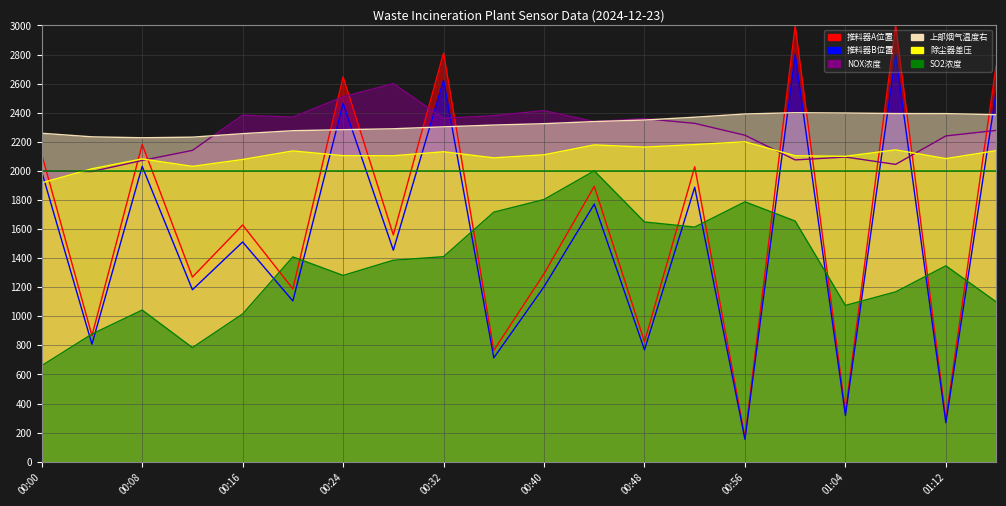

Rank the series at 00:00 from lowest to highest value.

SO2浓度, 除尘器差压, 推料器B位置, NOX浓度, 推料器A位置, 上部烟气温度右